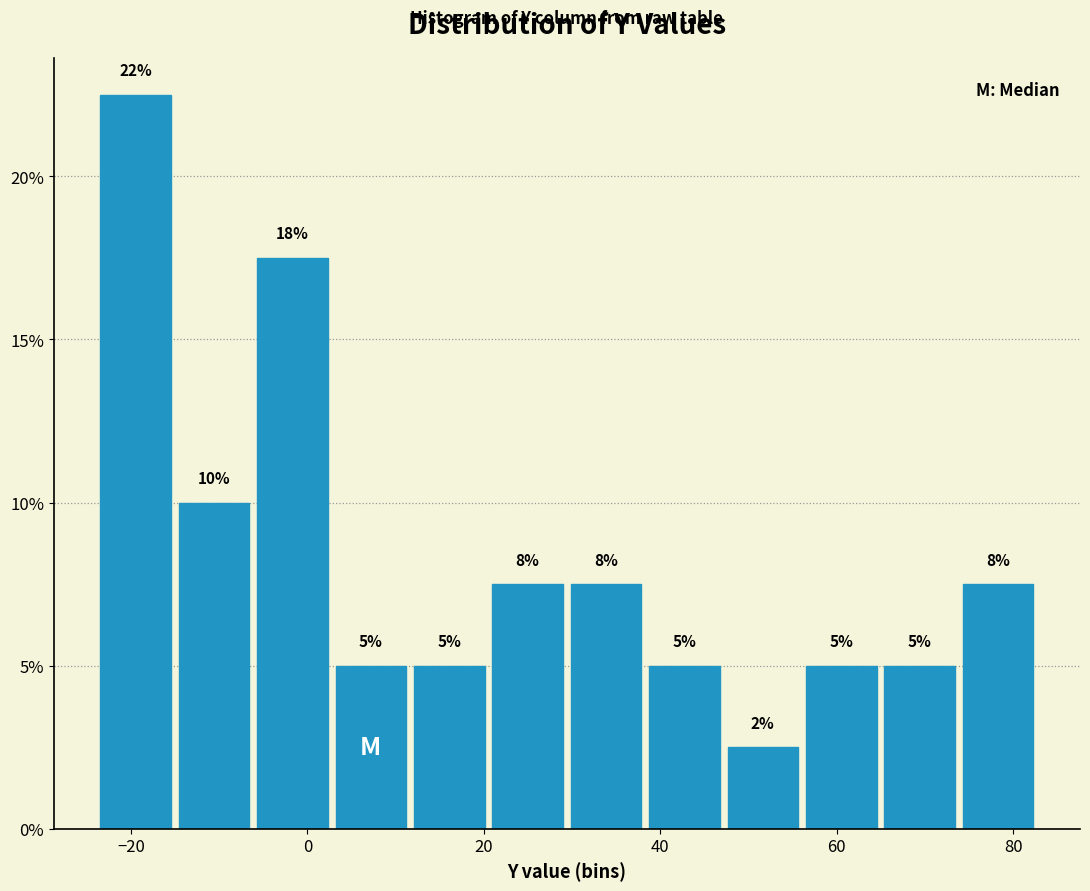

Which range on the x-axis has the tallest bar?

-24 to -16